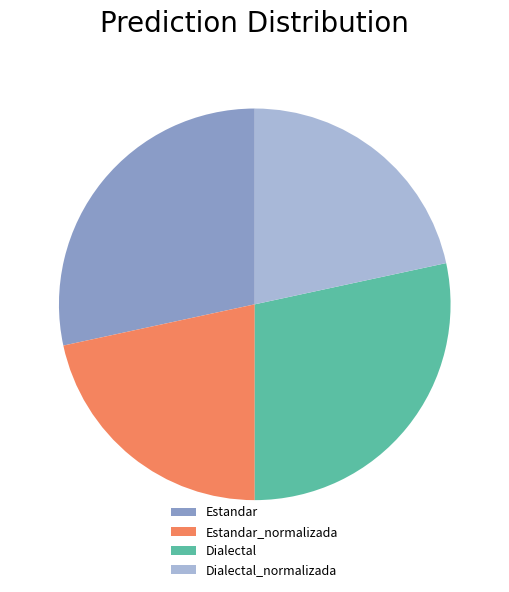

Is the sum of Dialectal_normalizada and Estandar_normalizada greater than half?

No